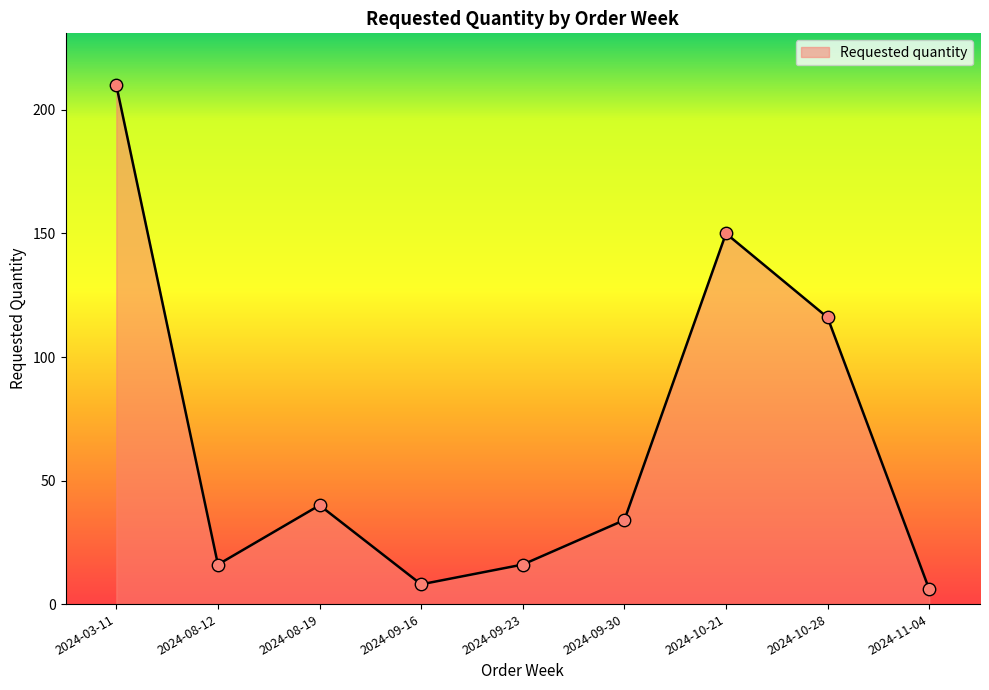

Between 2024-11-04 and 2024-09-16, which is larger?

2024-09-16